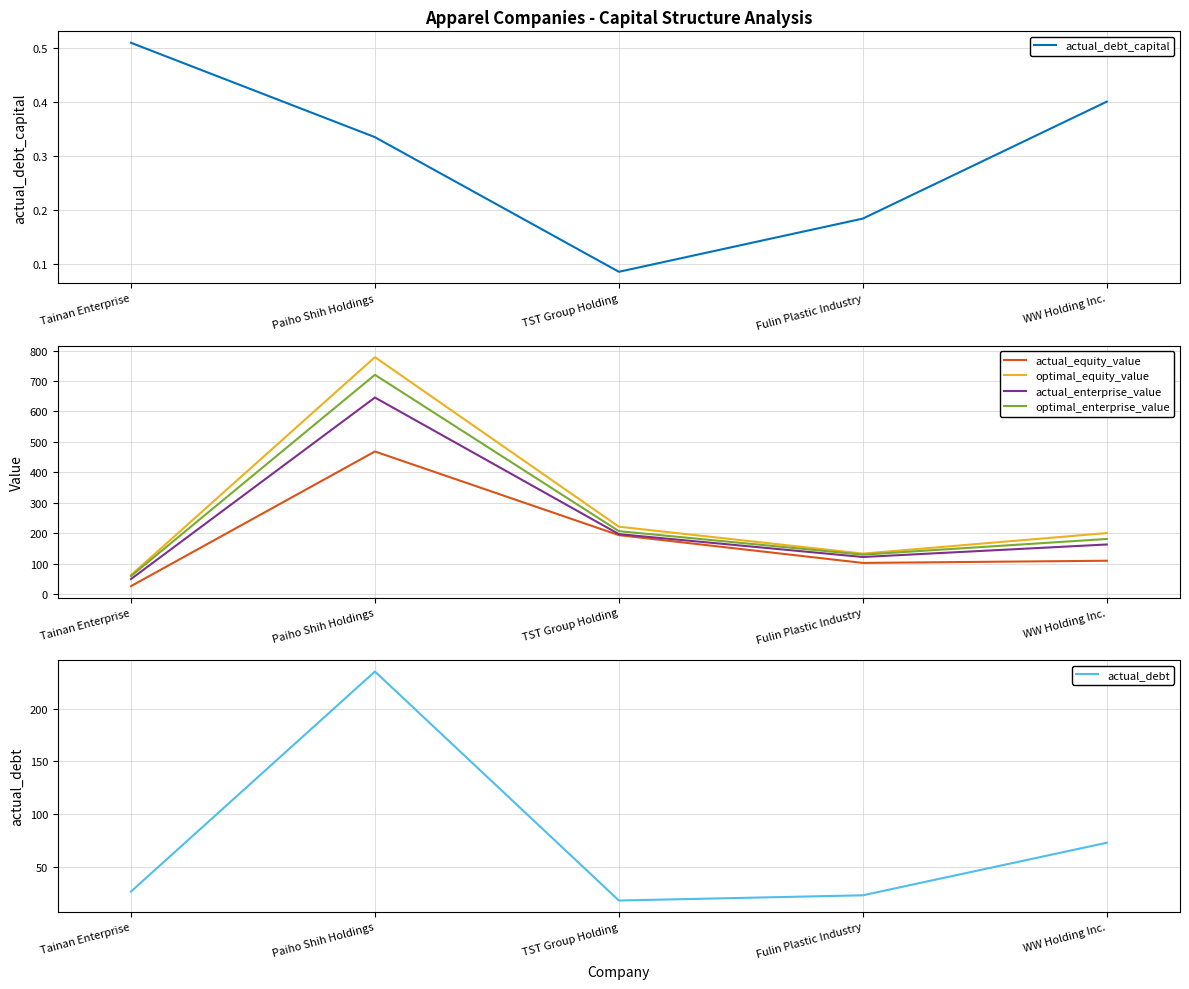

What is the difference between the second highest and minimum values in the actual_equity_value series?

167.7